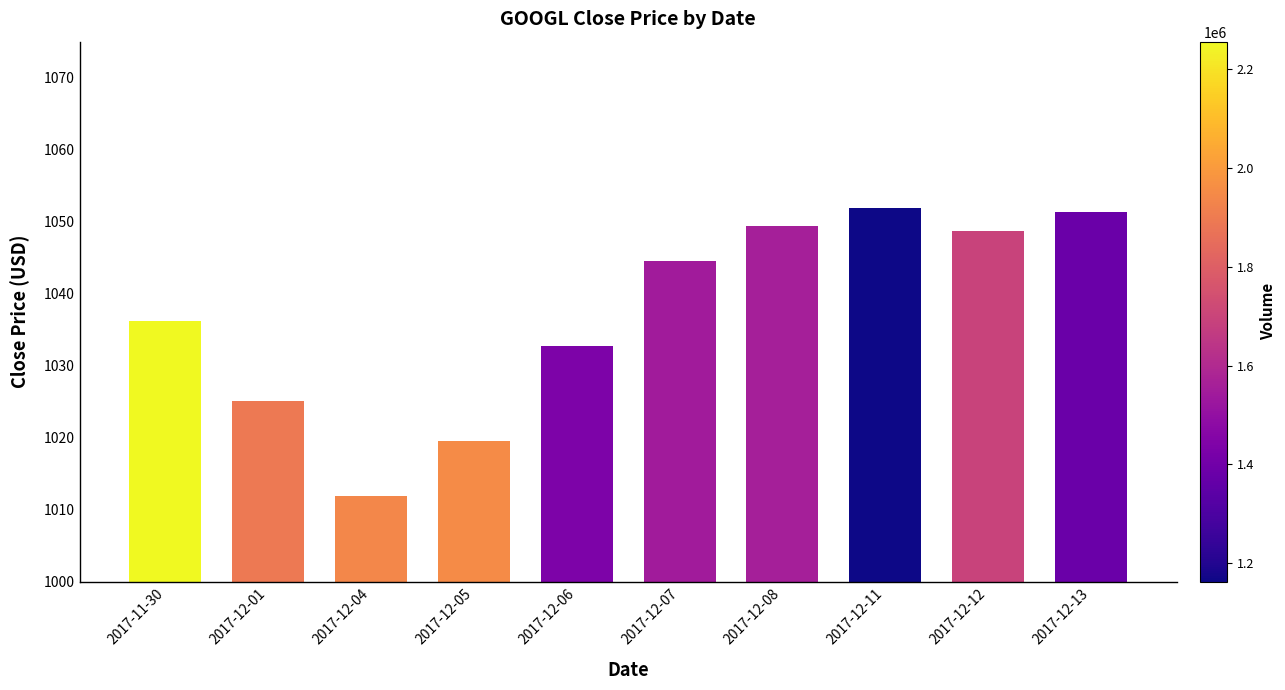

Where does the data first go above 1044?

2017-12-07